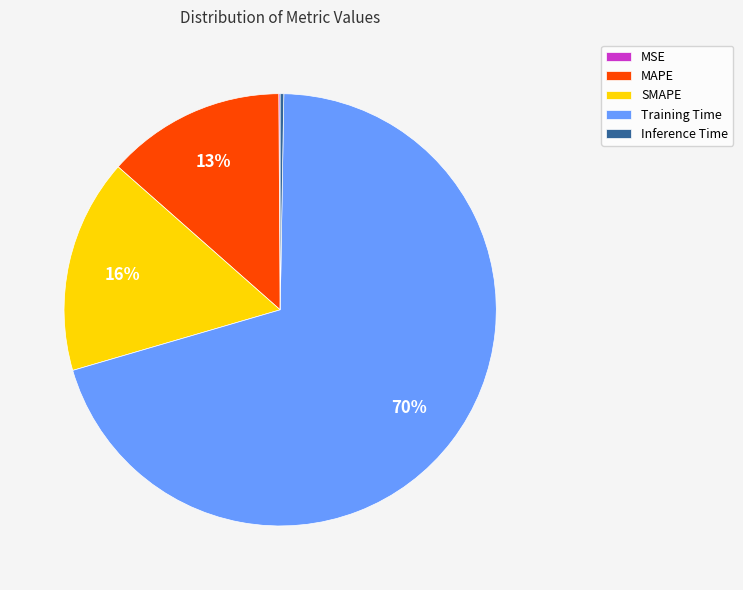

Which category accounts for the majority?

Training Time